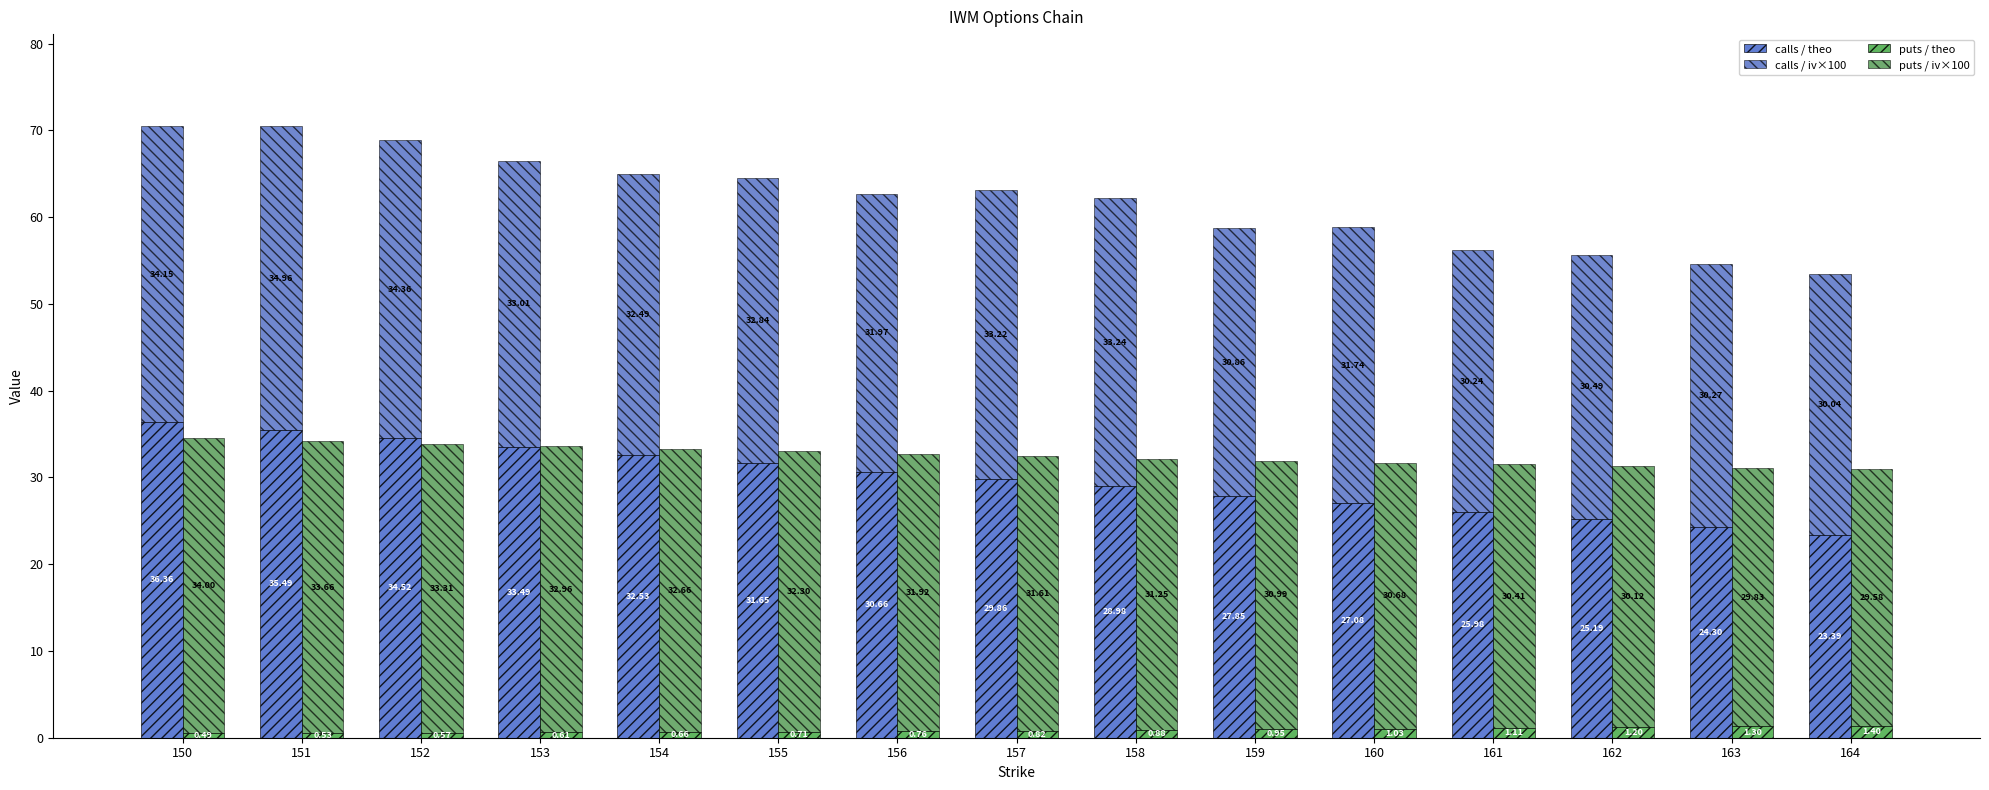

Rank the series by their maximum value, from lowest to highest.

puts / theo, puts / iv×100, calls / iv×100, calls / theo